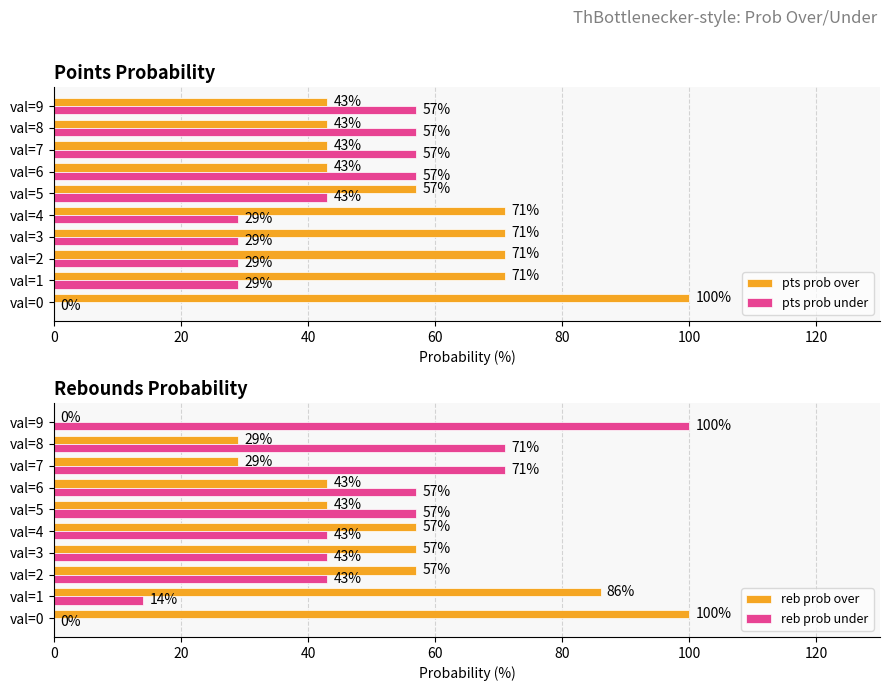

Are the bars horizontal?

Yes